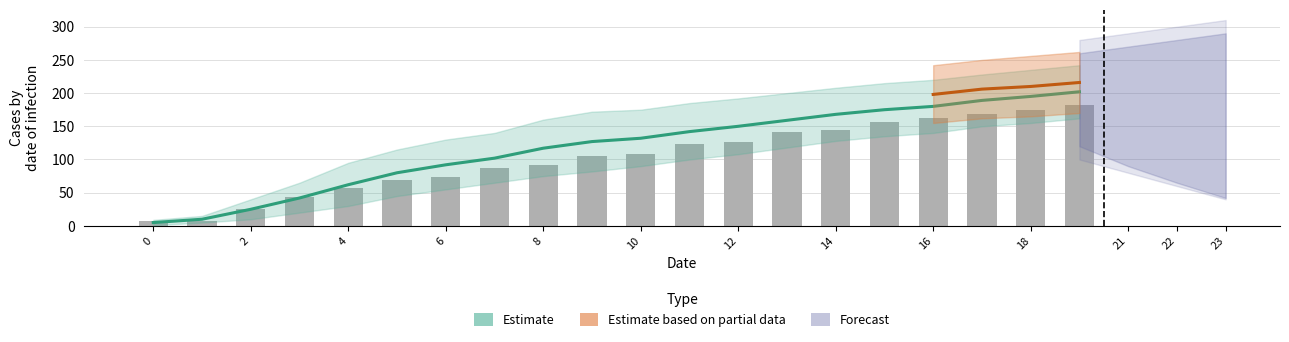

Reading left to right, list all the values displayed in this chart.

7	7	25	43	57	69	73	87	91	105	109	123	127	141	145	157	163	169	174	182